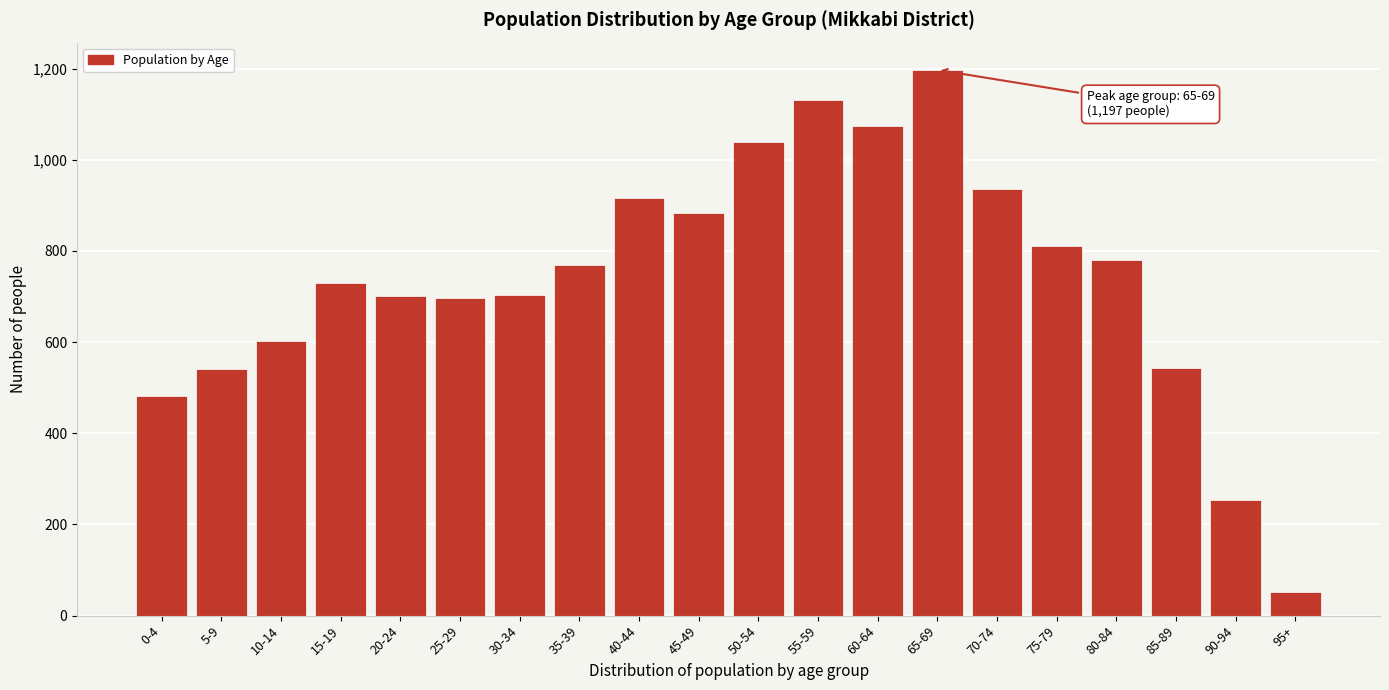

Which label corresponds to the largest value in the chart?

65-69